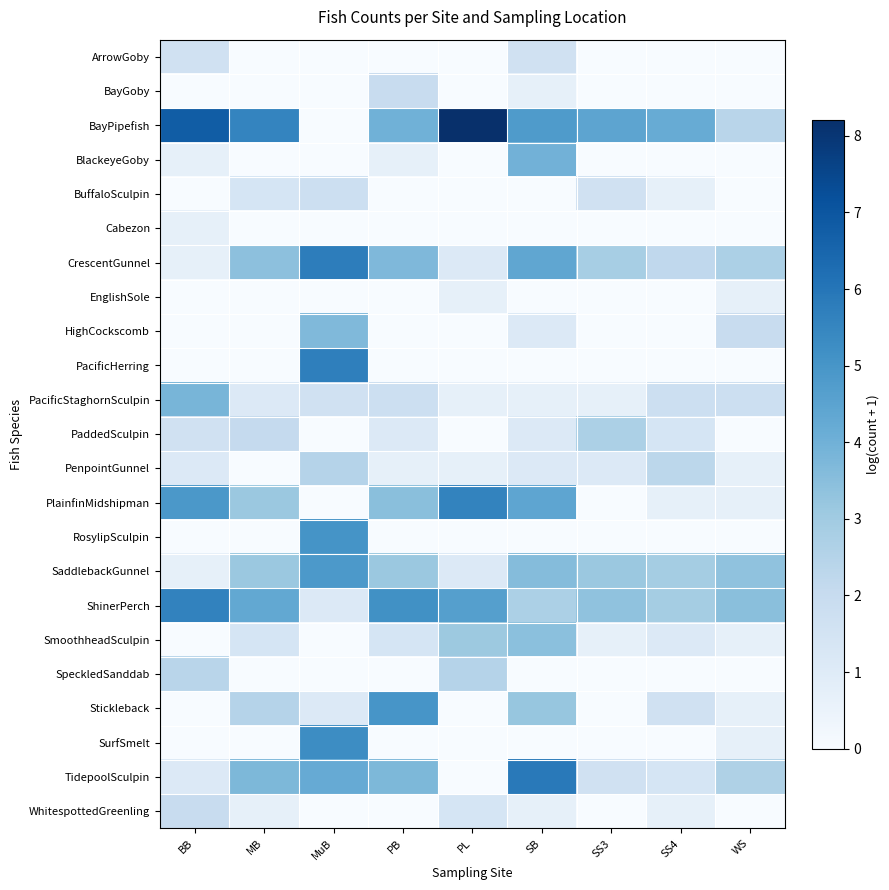

Count the number of data series in this chart.

23